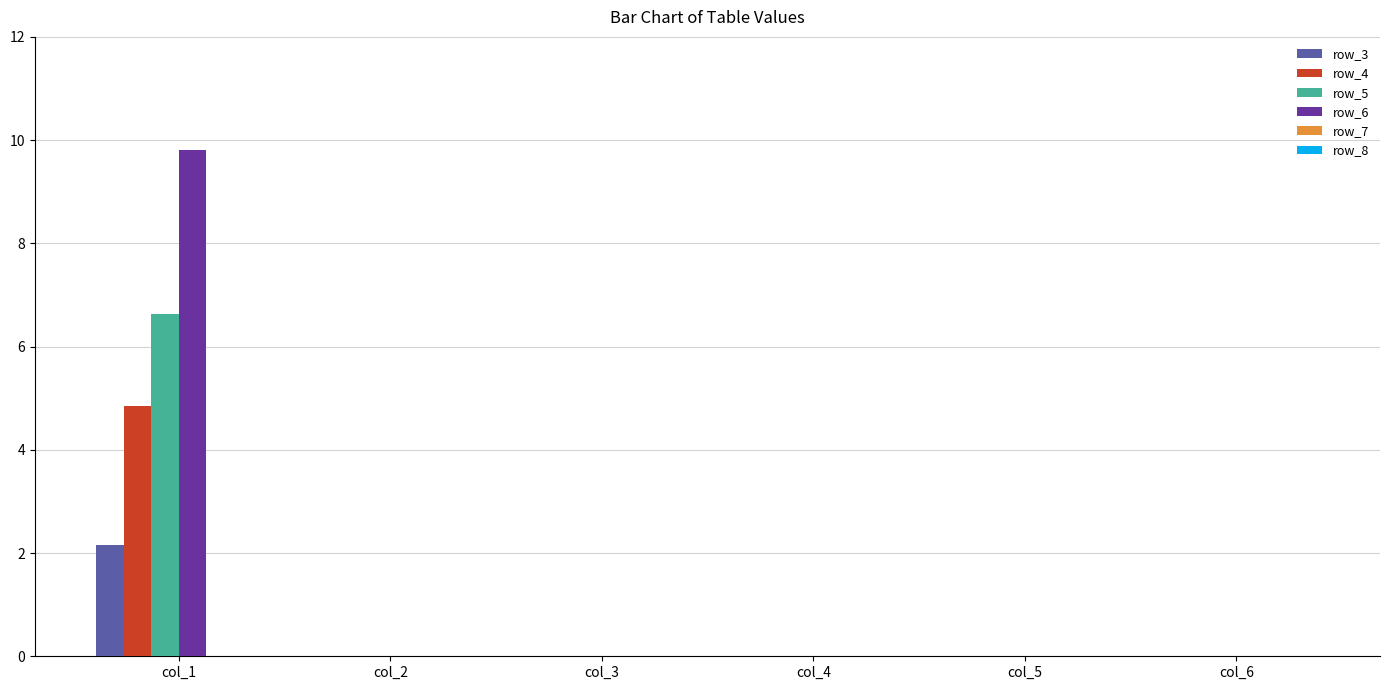

Between col_1 and col_5, which series saw the biggest shift?

row_6